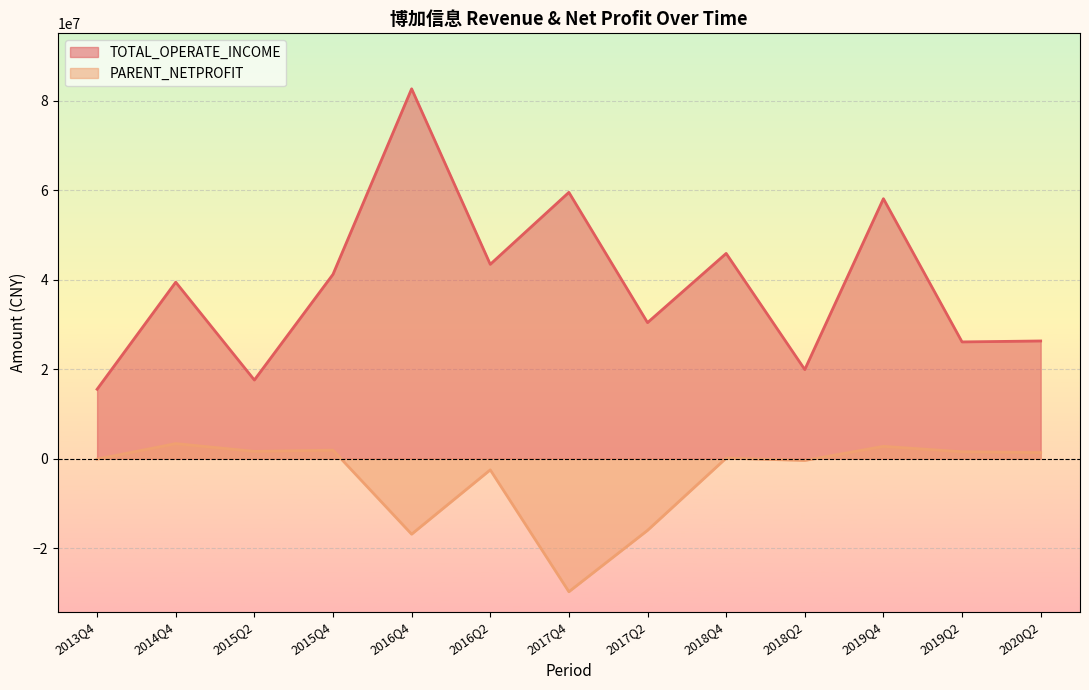

What is the label of the 8th point from the right?

2016Q2